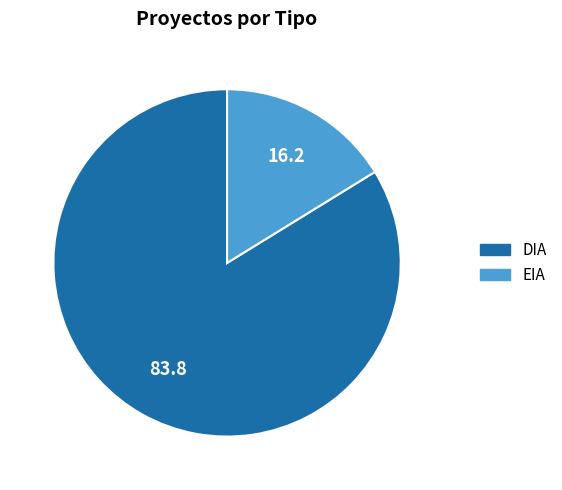

Combined, do EIA and DIA account for over 50%?

Yes